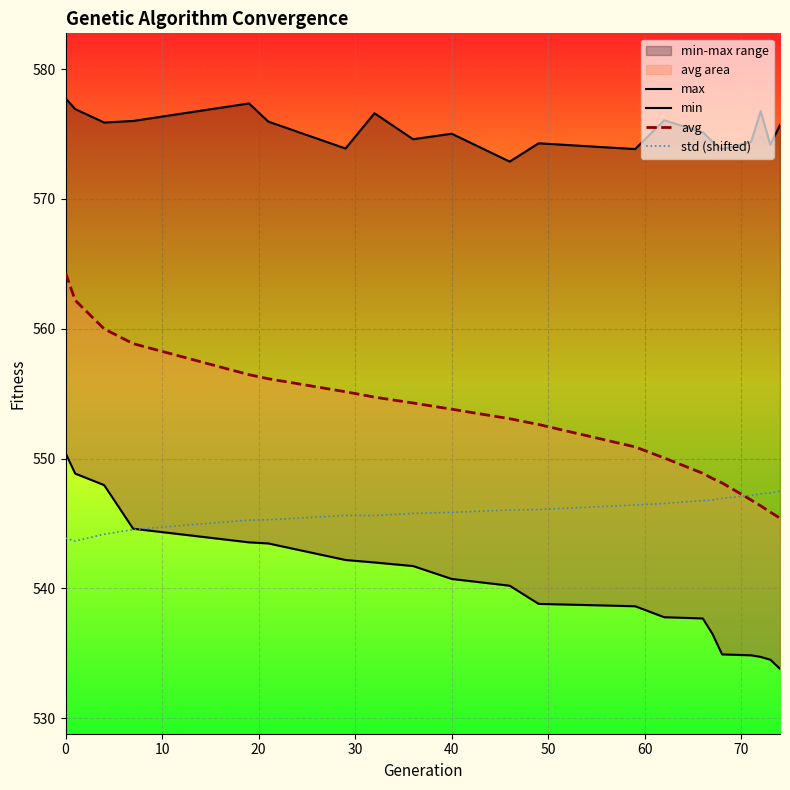

Reading left to right, list all the values displayed in this chart.

max: 577.7	576.9	575.9	576.0	577.3	576.0	573.9	576.6	574.6	575.0	572.9	574.3	573.8	576.1	575.1	574.4	573.8	574.4	576.8	574.2	575.7
min: 550.4	548.8	548.0	544.6	543.5	543.5	542.2	542.0	541.7	540.7	540.2	538.8	538.6	537.8	537.7	536.5	534.9	534.9	534.7	534.5	533.8
avg: 564.3	562.2	560.0	558.9	556.5	556.1	555.1	554.7	554.3	553.8	553.1	552.6	550.9	550.1	548.9	548.5	548.1	546.8	546.4	545.9	545.4
std (shifted): 543.9	543.6	544.2	544.5	545.3	545.3	545.6	545.6	545.8	545.9	546.0	546.1	546.4	546.5	546.8	546.8	546.9	547.2	547.3	547.4	547.5